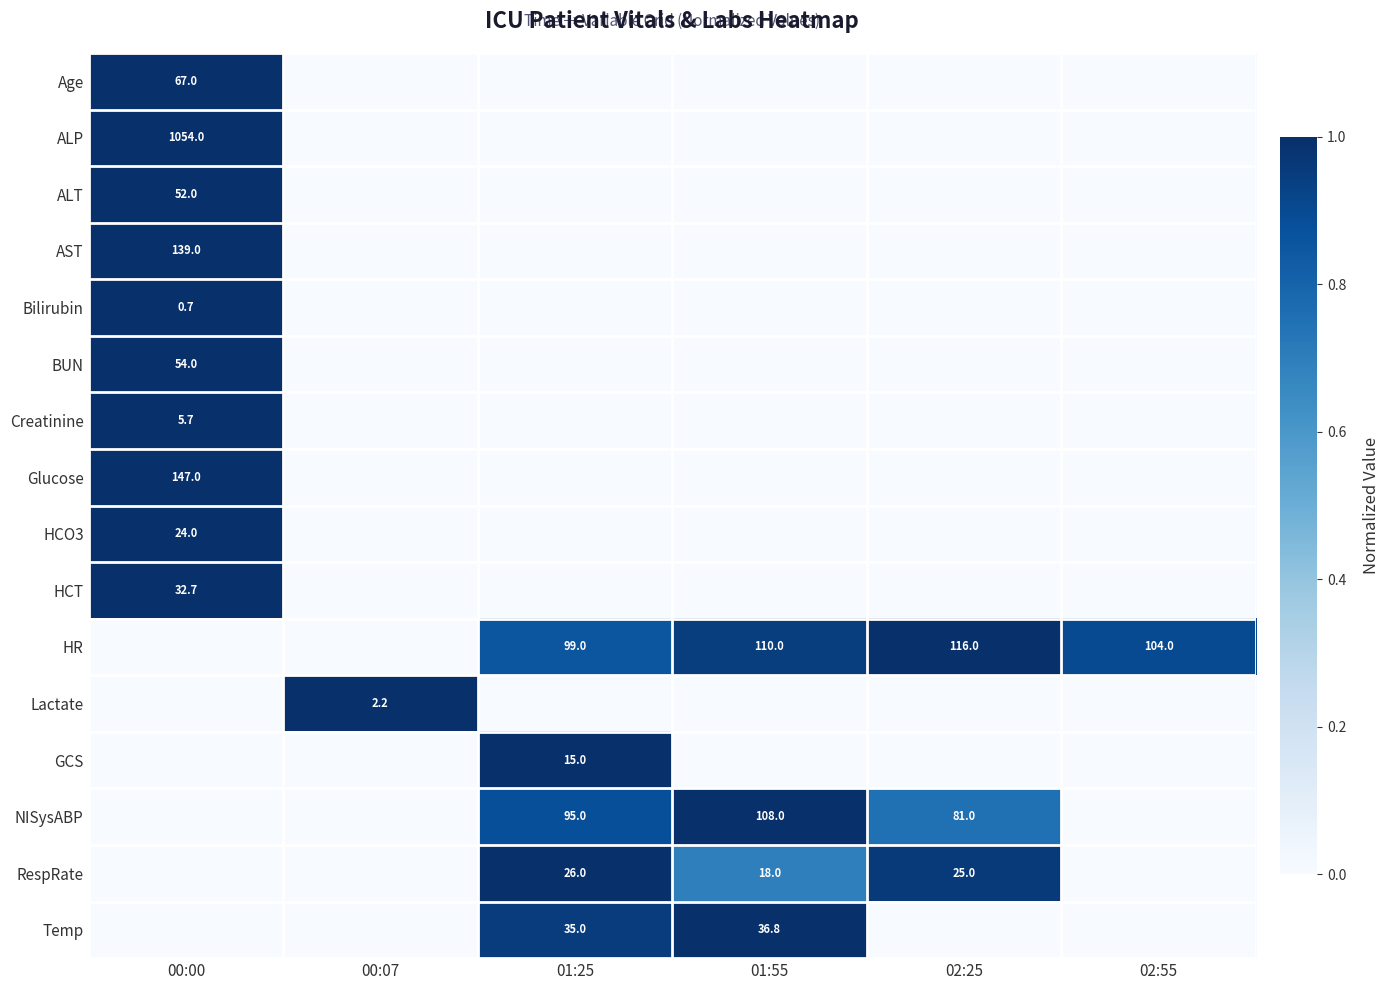

Between 01:55 and 00:07, which is larger?

01:55